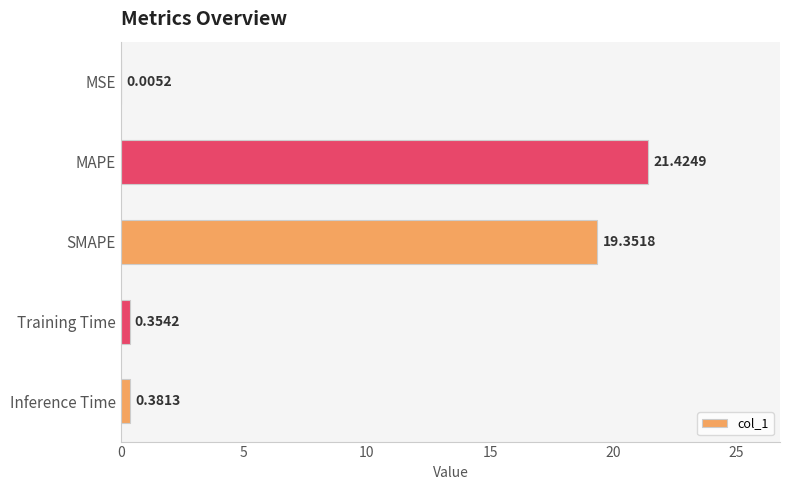

Does the chart contain stacked bars?

No